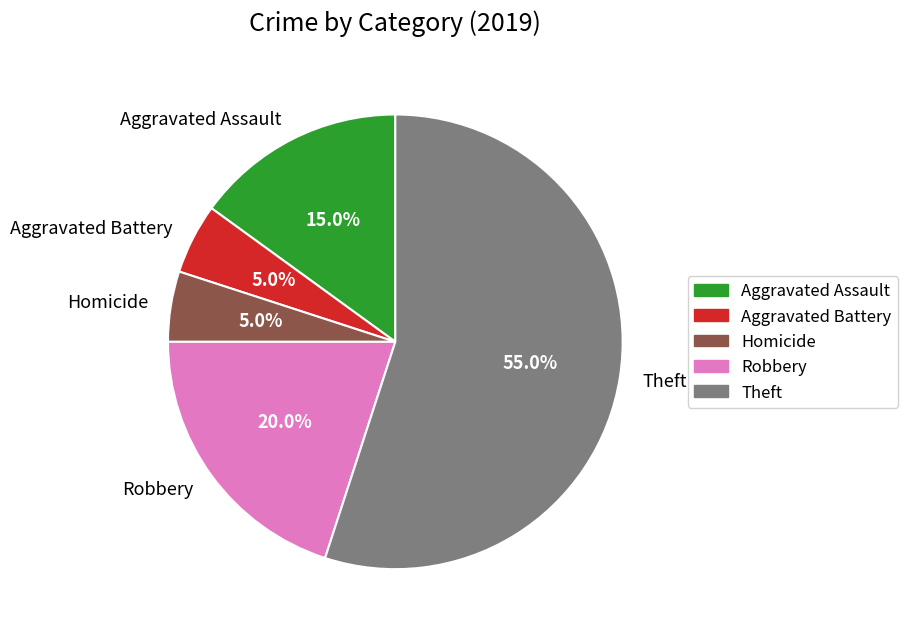

Count the number of slices in the pie.

5